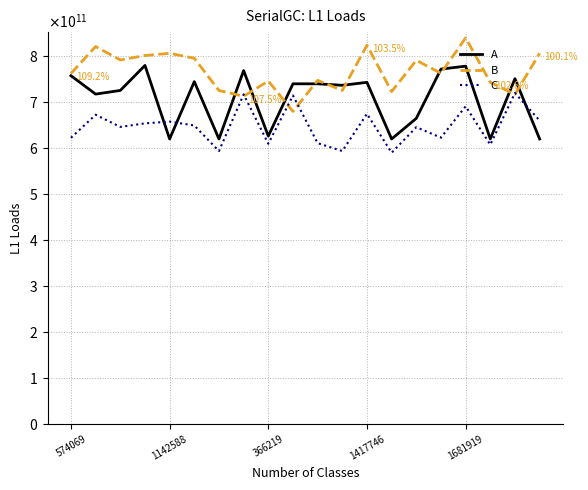

Is this an area chart (filled region under the line)?

No